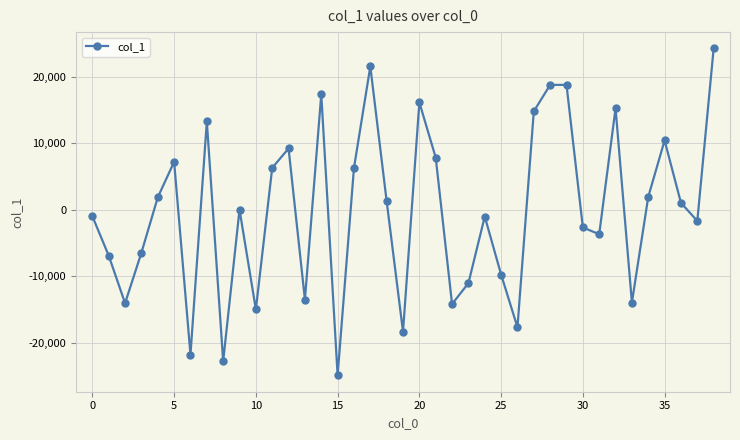

How many interior local peaks (higher than both neighbors) does the data have?

11